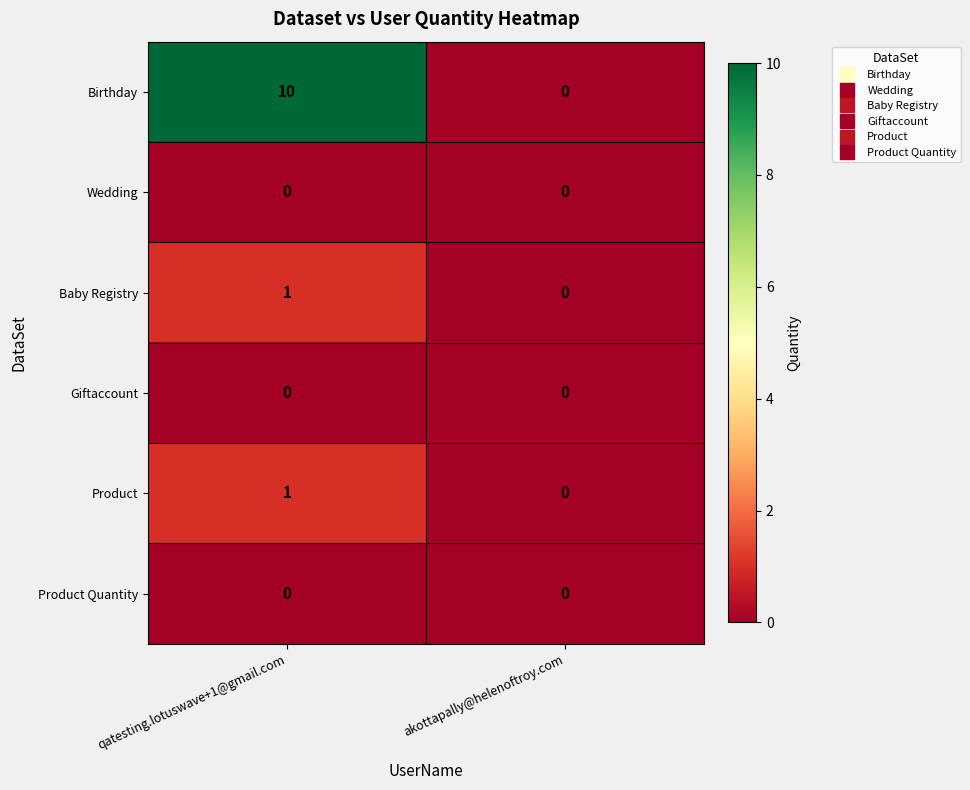

Reading left to right, extract all data points from this chart.

Birthday: 10	0
Wedding: 0	0
Baby Registry: 1	0
Giftaccount: 0	0
Product: 1	0
Product Quantity: 0	0